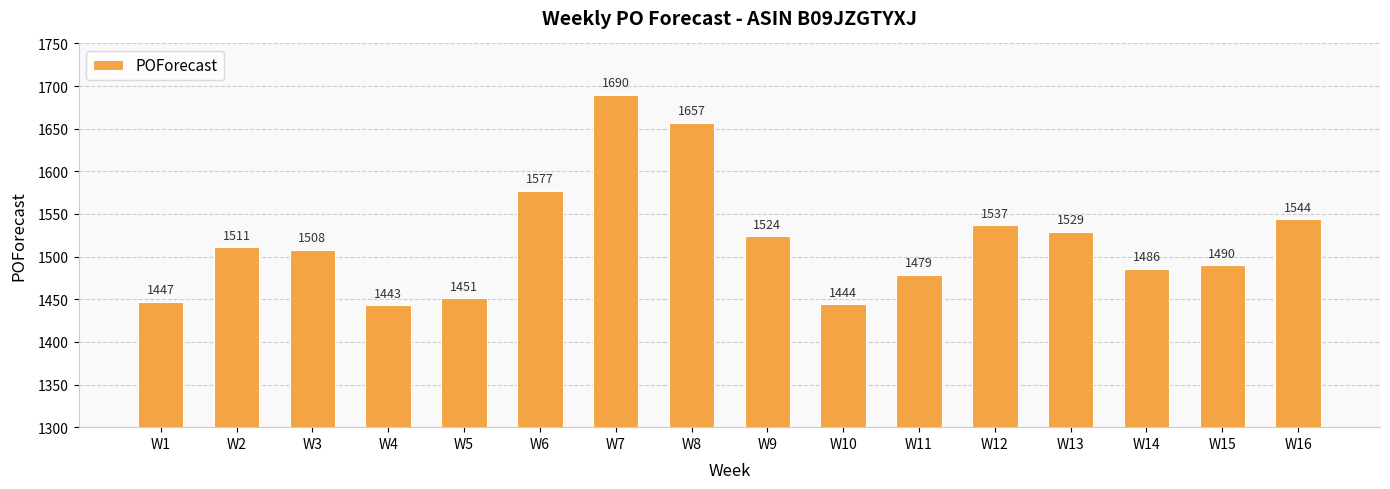

Reading left to right, extract all data points from this chart.

1447	1511	1508	1443	1451	1577	1690	1657	1524	1444	1479	1537	1529	1486	1490	1544